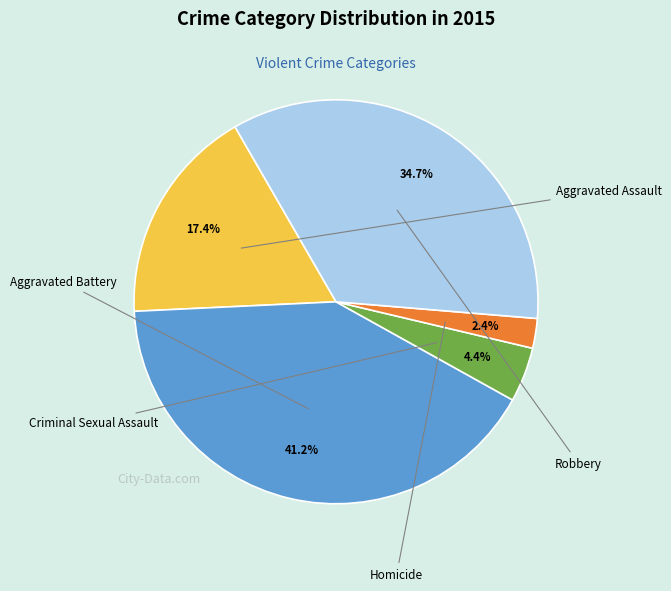

Is there any slice that represents more than half of the pie?

No